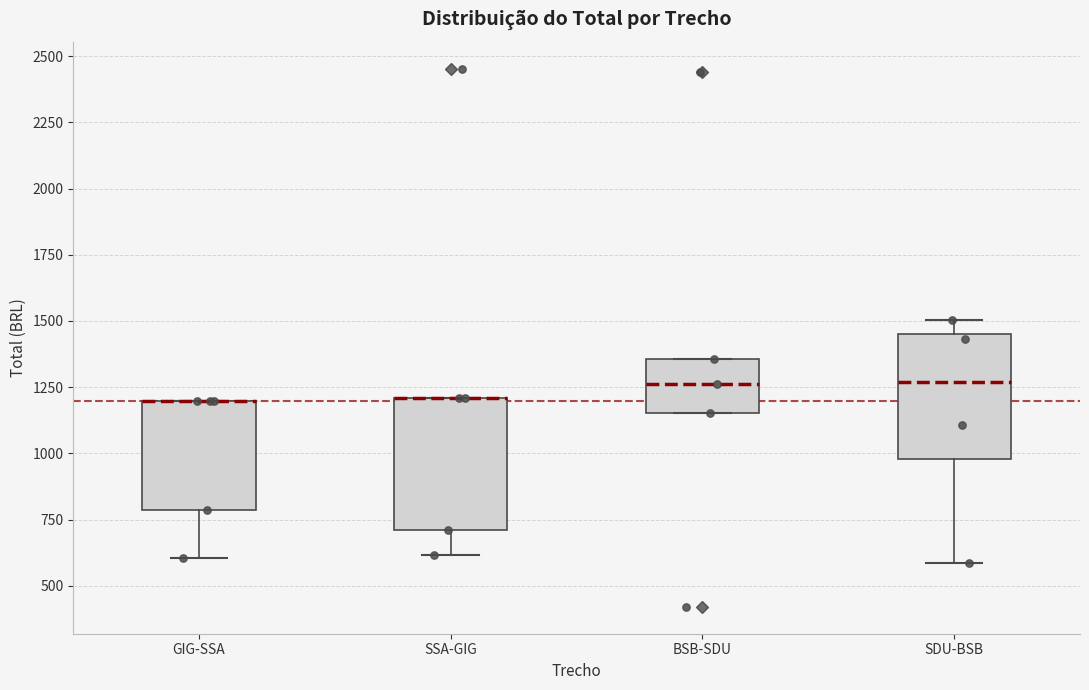

Reading left to right, read every box against the y-axis: the position of its median line, the range the box covers, and the ends of its whiskers. The values are not printed on the chart, so give them approximately, as read against the axis.

GIG-SSA: median 1200 (drawn on the box's upper edge), box 800 to 1200, whiskers 600 to 1200
SSA-GIG: median 1200 (drawn on the box's upper edge), box 700 to 1200, whiskers 600 to 1200
BSB-SDU: median 1250, box 1150 to 1350, whiskers 1150 to 1350
SDU-BSB: median 1250, box 1000 to 1450, whiskers 600 to 1500